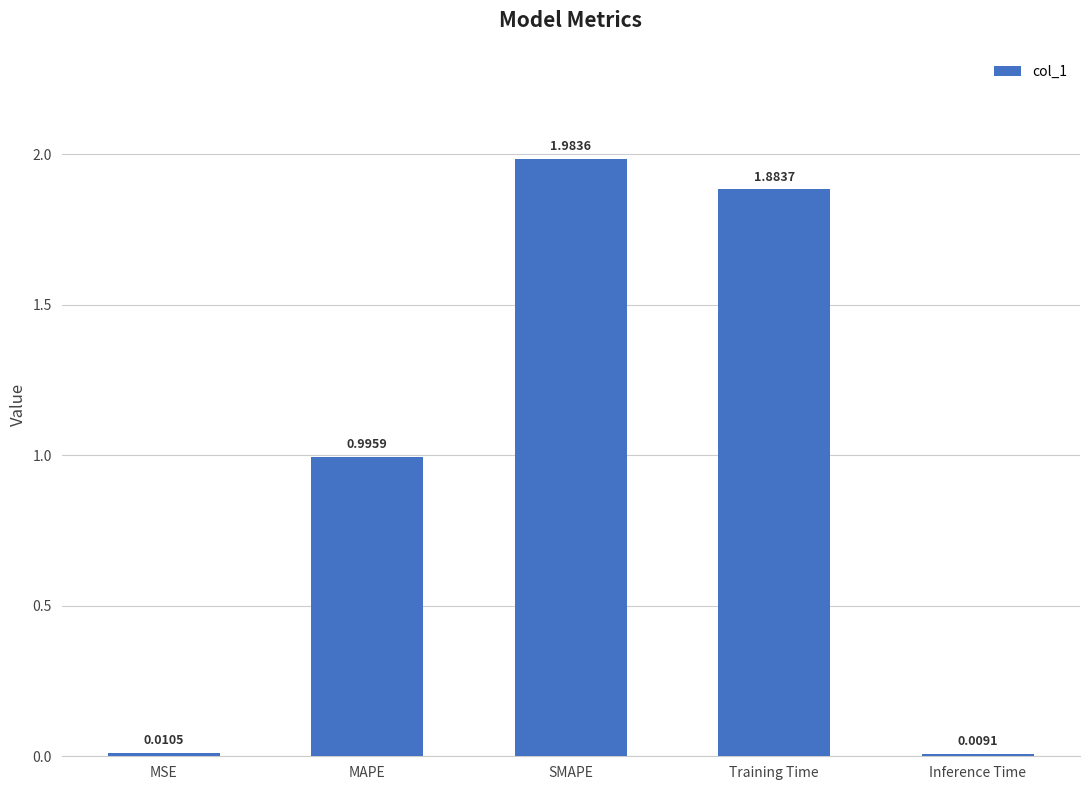

List the labels in order of value, largest first.

SMAPE, Training Time, MAPE, MSE, Inference Time